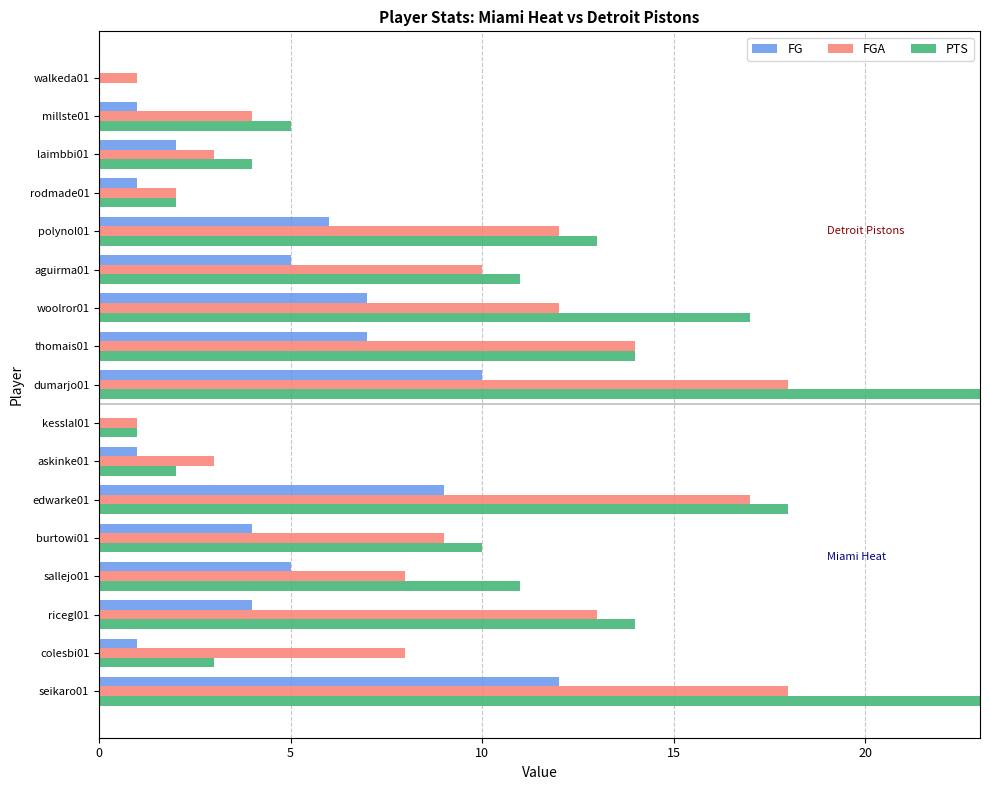

List the series in order of their overall mean, highest first.

PTS, FGA, FG